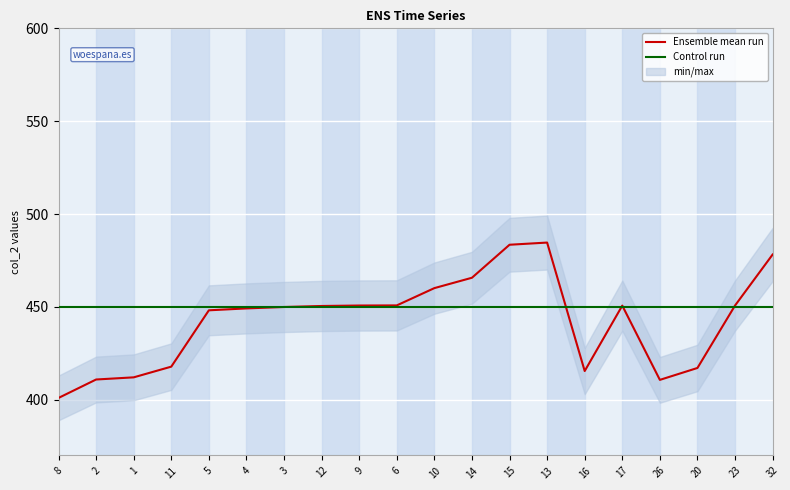

Reading left to right, extract all data points from this chart.

Ensemble mean run: 8=401.0	2=410.9	1=412.0	11=417.8	5=448.1	4=449.2	3=449.9	12=450.5	9=450.7	6=450.8	10=460.1	14=465.7	15=483.5	13=484.6	16=415.5	17=450.7	26=410.7	20=417.1	23=450.7	32=478.2
Control run: 8=450.0	2=450.0	1=450.0	11=450.0	5=450.0	4=450.0	3=450.0	12=450.0	9=450.0	6=450.0	10=450.0	14=450.0	15=450.0	13=450.0	16=450.0	17=450.0	26=450.0	20=450.0	23=450.0	32=450.0